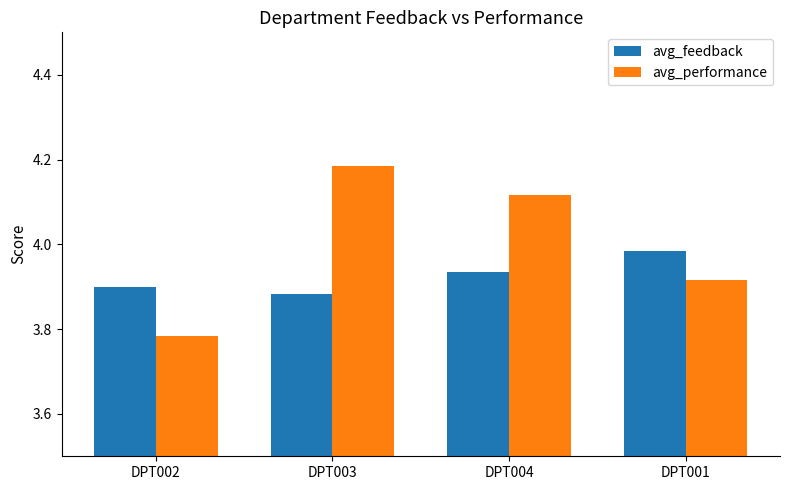

At which category does the chart reach its peak across all series?

DPT003